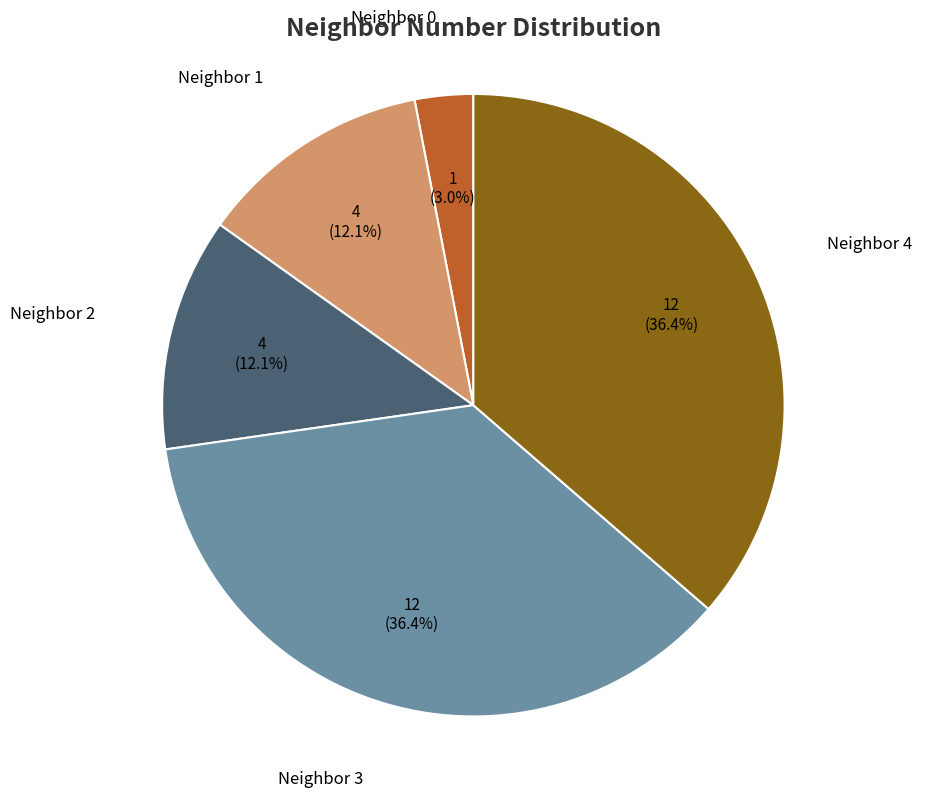

To the nearest percent, what is the combined percentage of Neighbor 2 and Neighbor 1?

24%